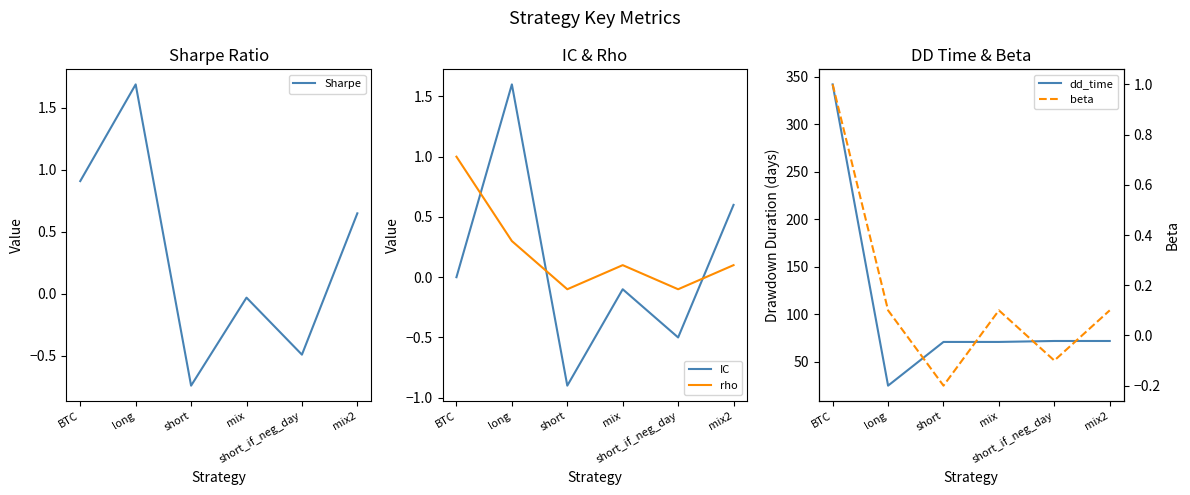

What are all the series names shown in the legend?

Sharpe, IC, rho, dd_time, beta